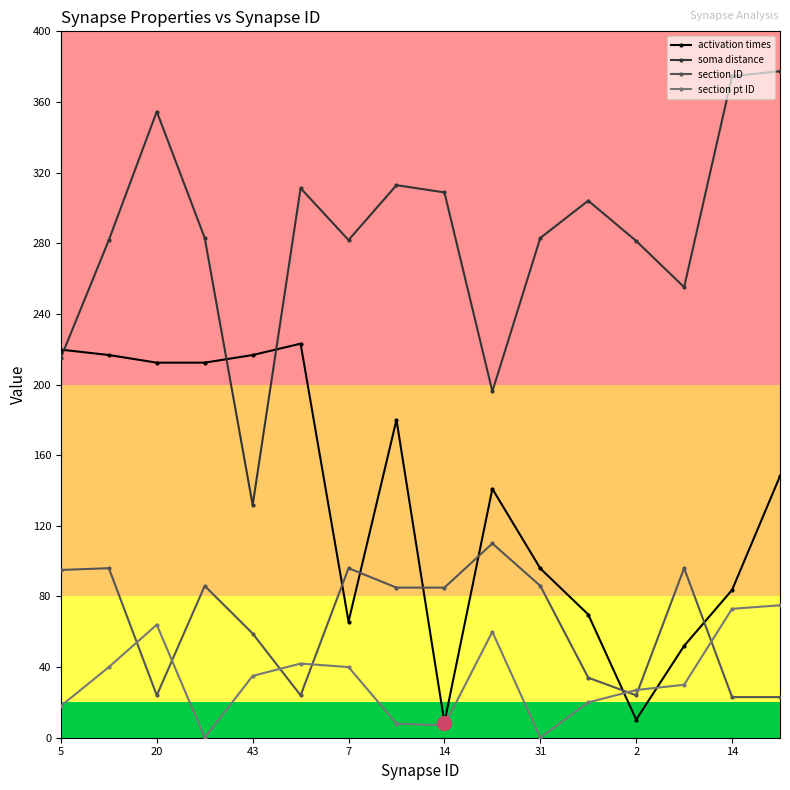

True or false: soma distance and section ID intersect in this chart.

False